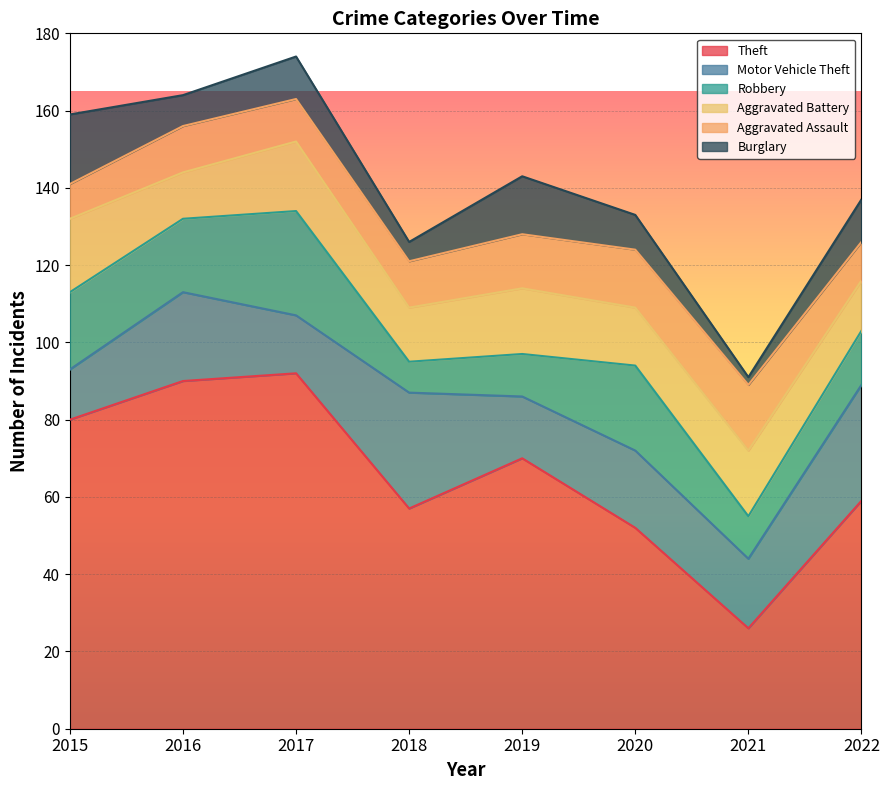

What is the difference between the maximum and minimum values in the Theft series?

66